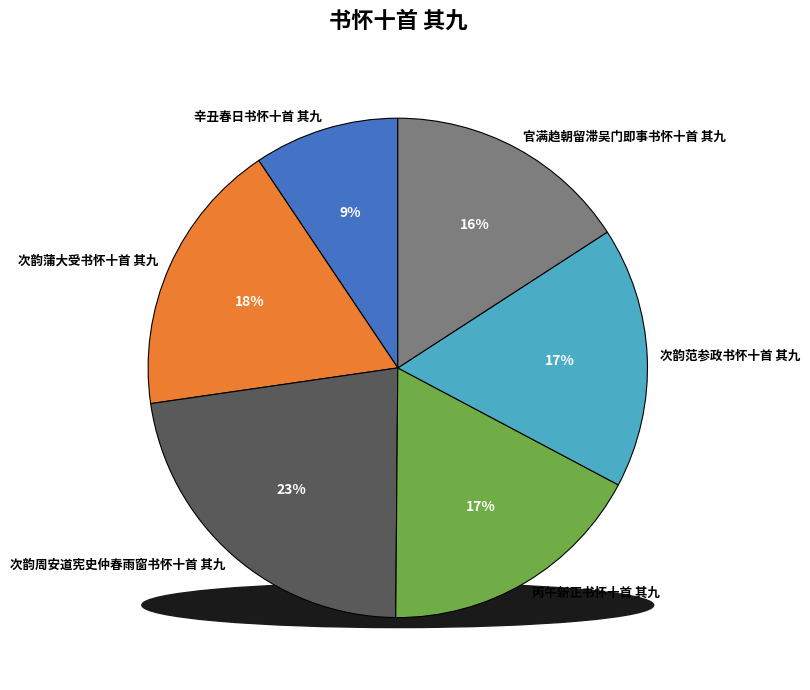

Does 辛丑春日书怀十首 其九 account for over 50% of the chart?

No